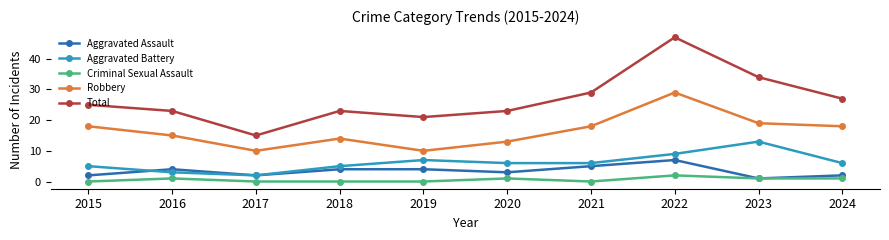

Rank the series at 2019 from highest to lowest value.

Total, Robbery, Aggravated Battery, Aggravated Assault, Criminal Sexual Assault